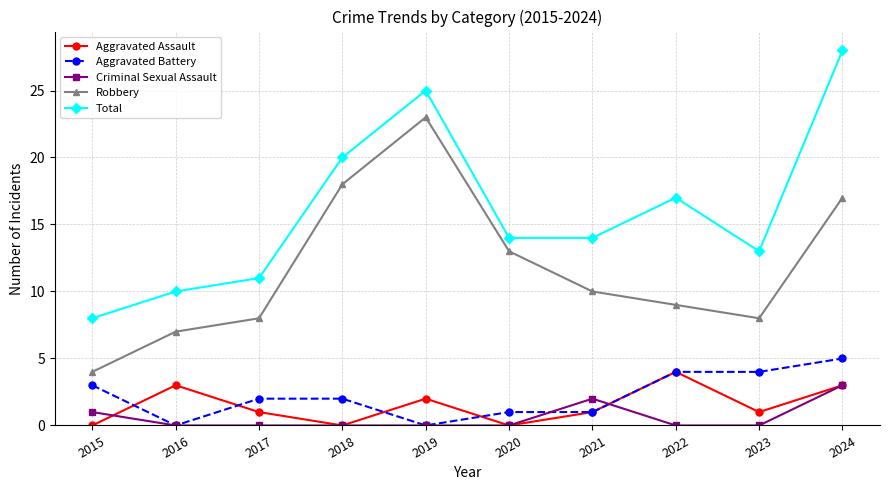

How many lines are shown in the chart?

5